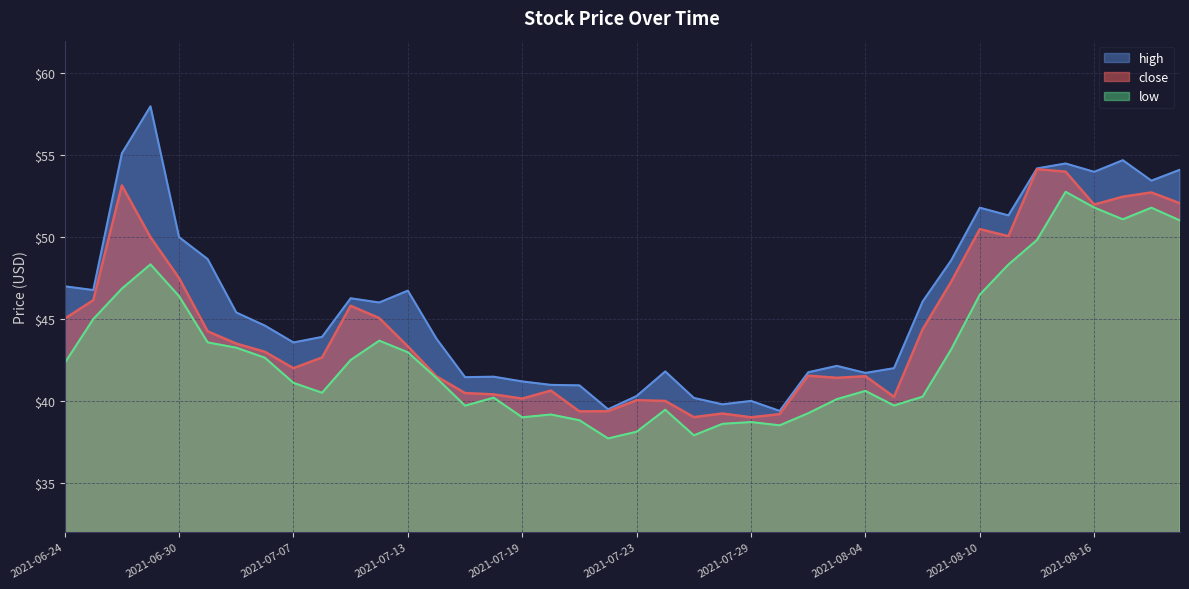

Where is high nearest to the value 48?

2021-08-09